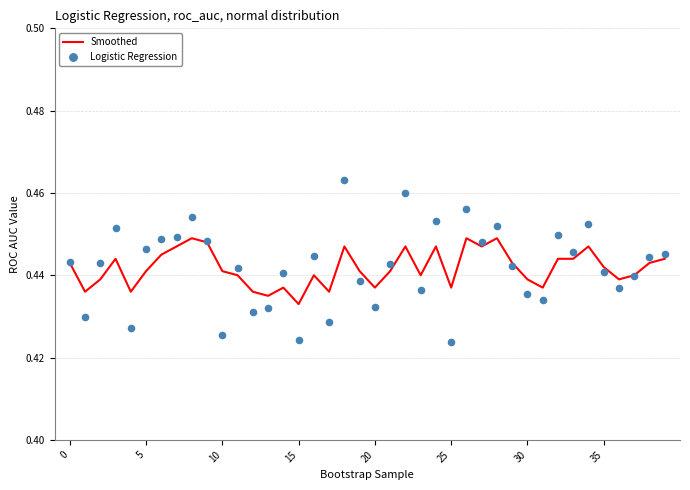

What are all the series names shown in the legend?

Smoothed, Logistic Regression